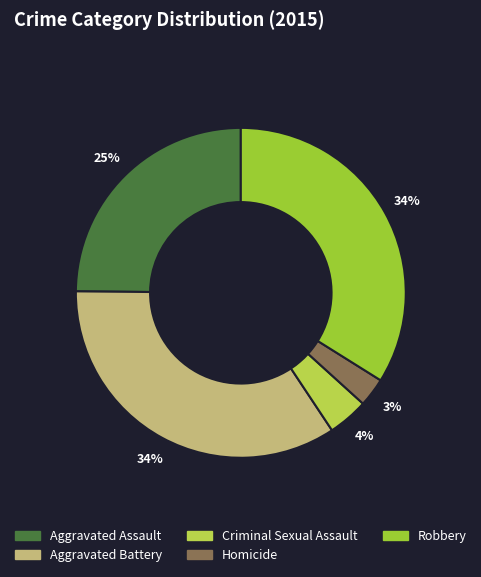

To the nearest percent, what portion does Homicide represent?

3%